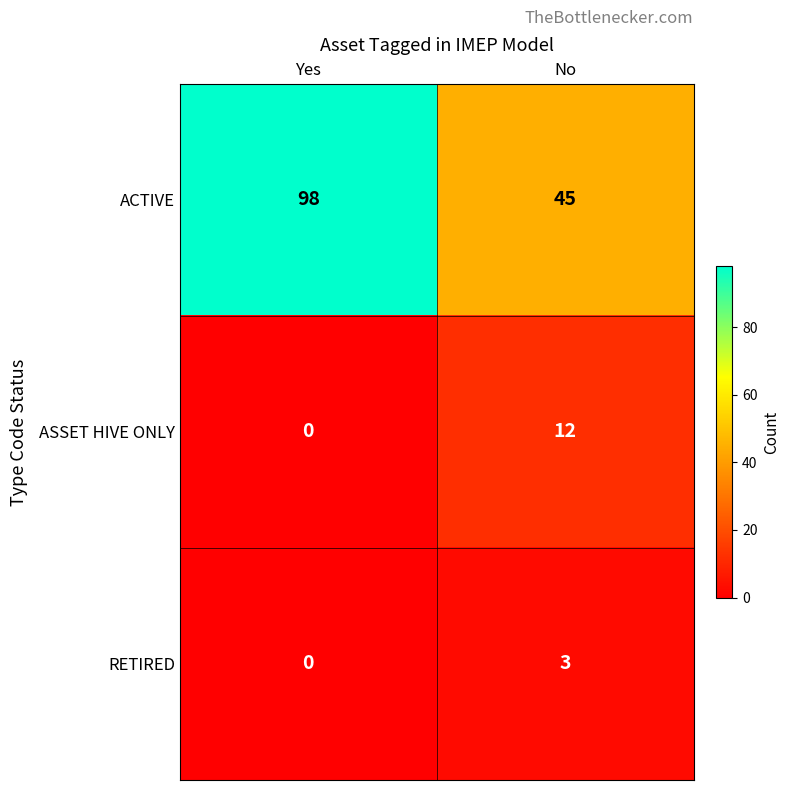

Which series changed the most between Yes and No?

ACTIVE